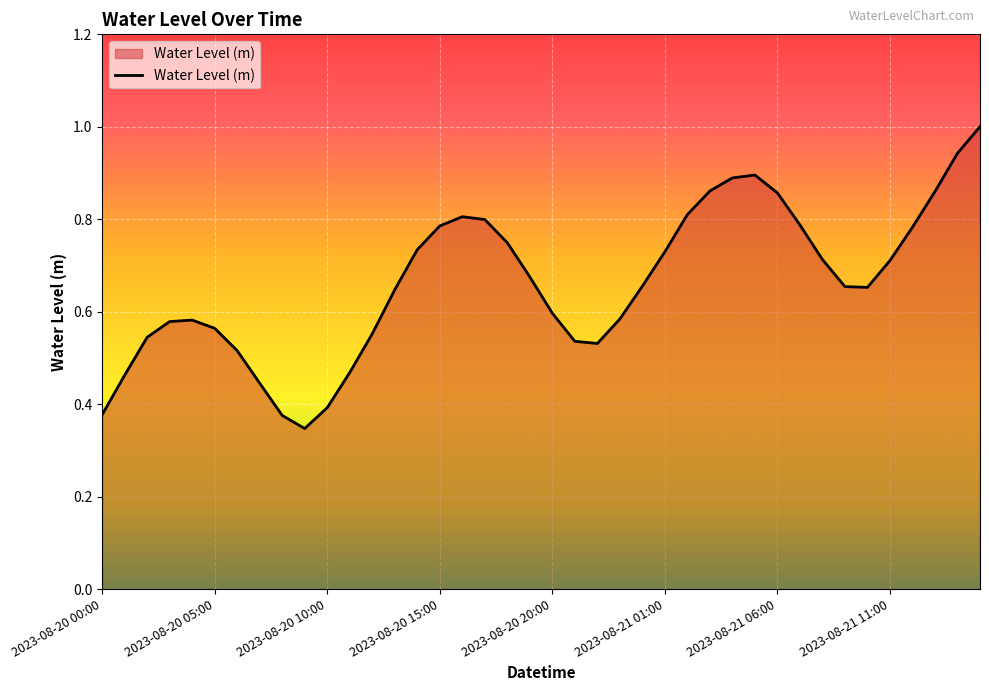

What is the greatest value displayed?

1.0